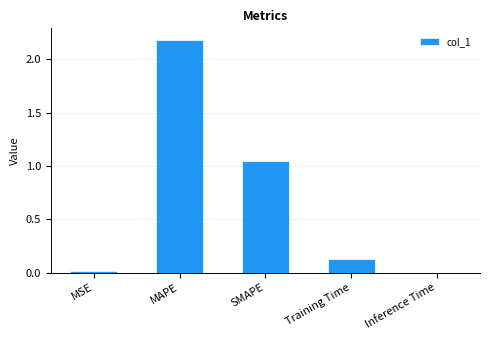

Count the number of data series in this chart.

1